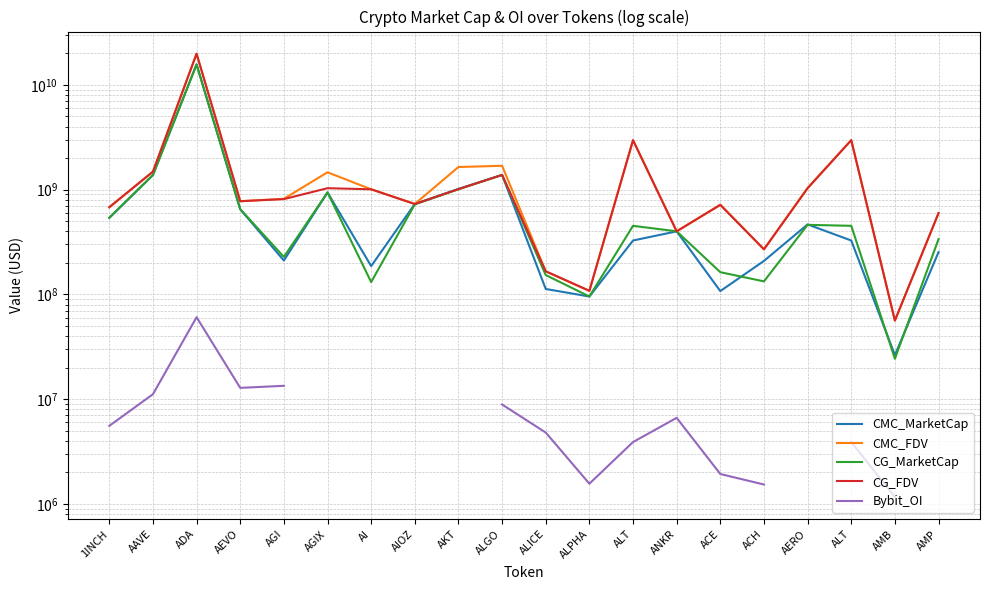

Which category has the lowest value in the CMC_FDV series?

AMB